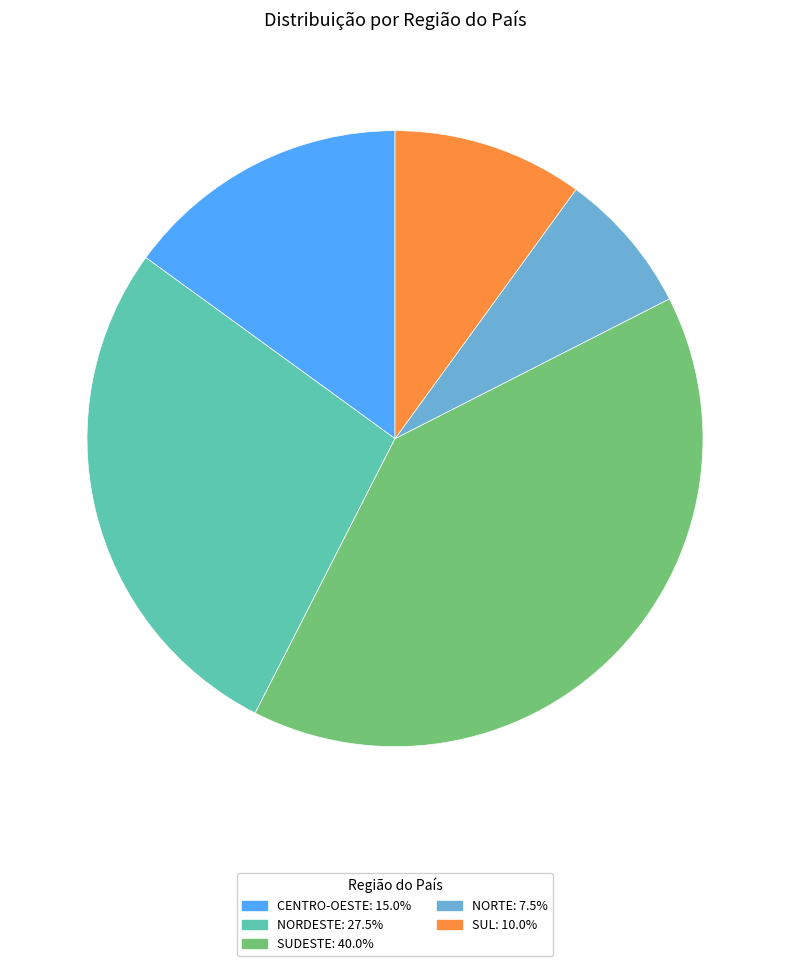

Does any single category account for the majority?

No